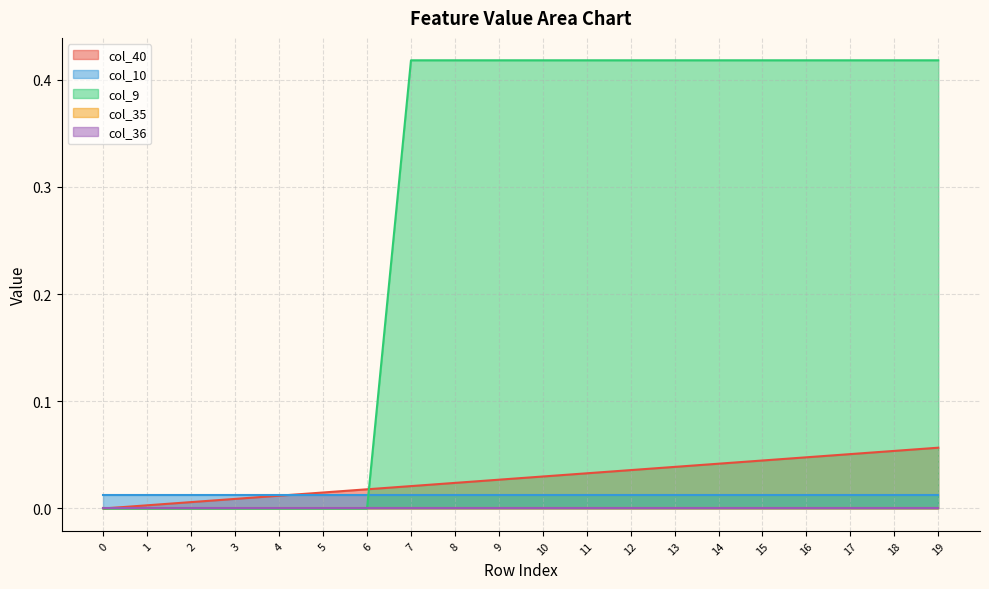

Count the number of data series in this chart.

5